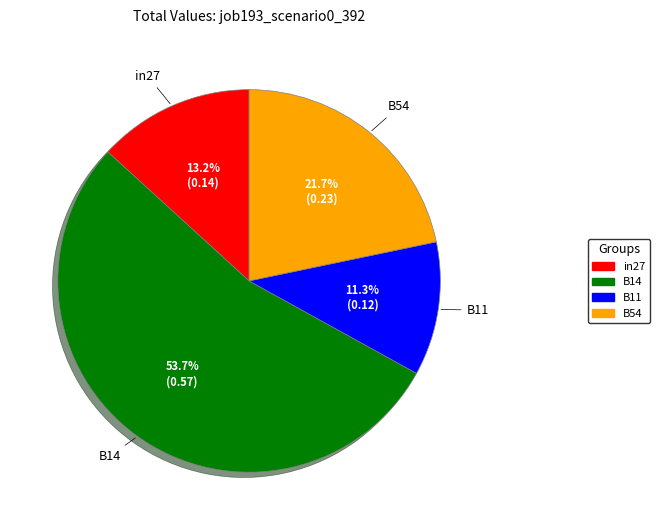

Is there any slice that represents more than half of the pie?

Yes